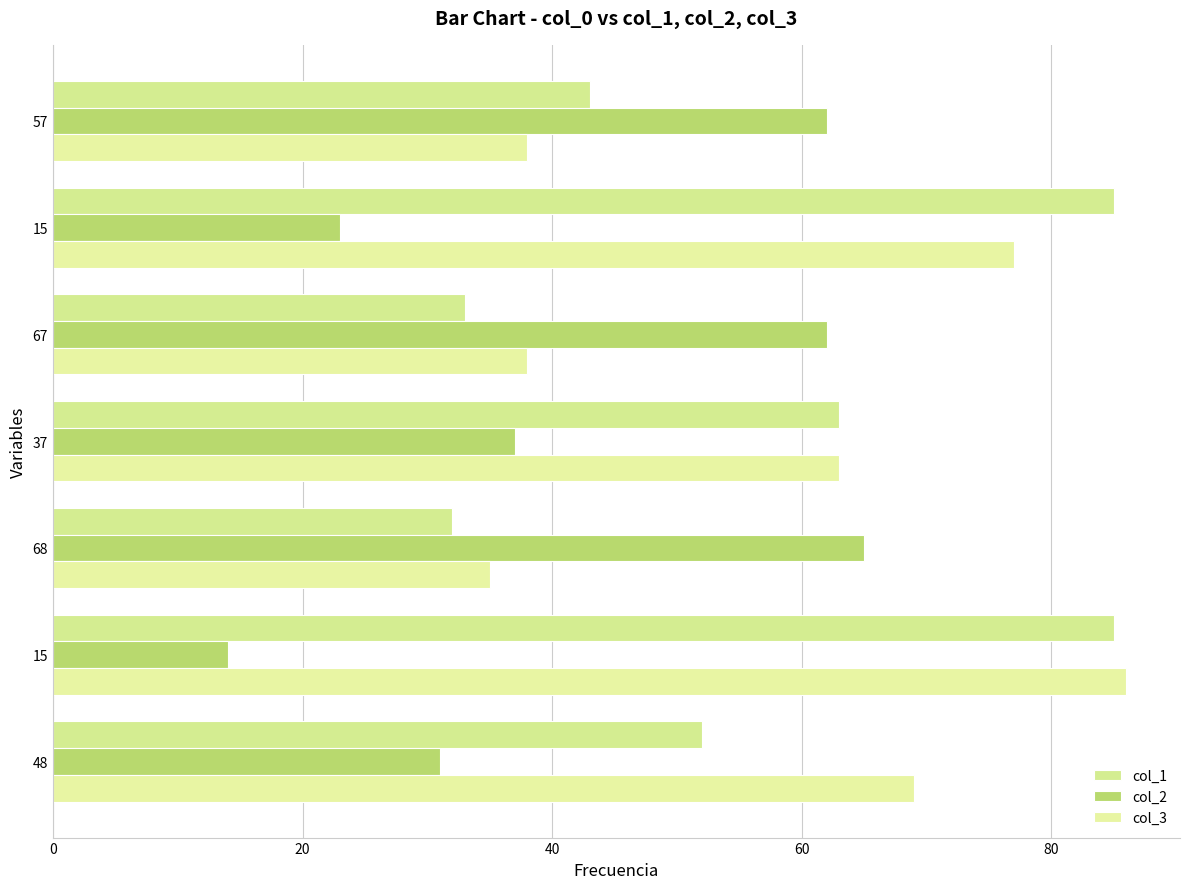

Count the number of categories in the chart.

7